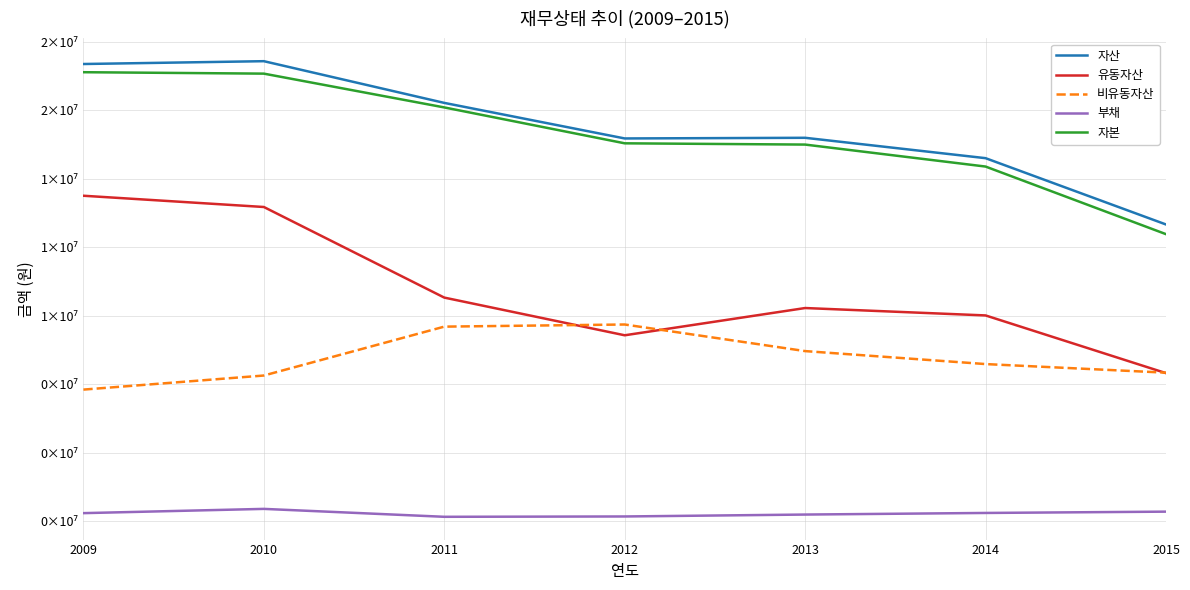

True or false: 자산 has a value of 15155392 at 2015.

False